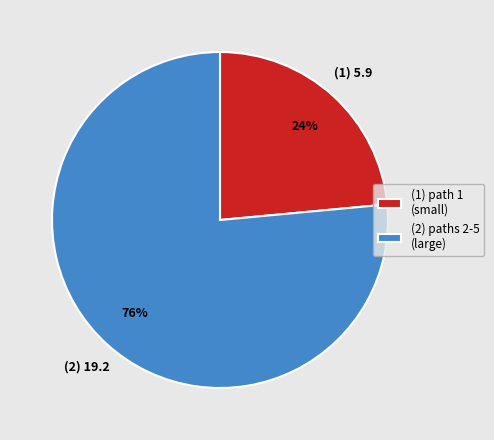

True or false: (1) path 1 (small) accounts for 35% of the total.

False